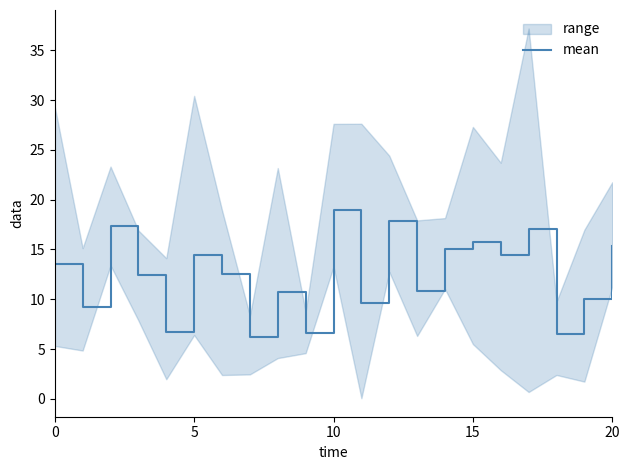

What is the maximum value for mean?

18.9